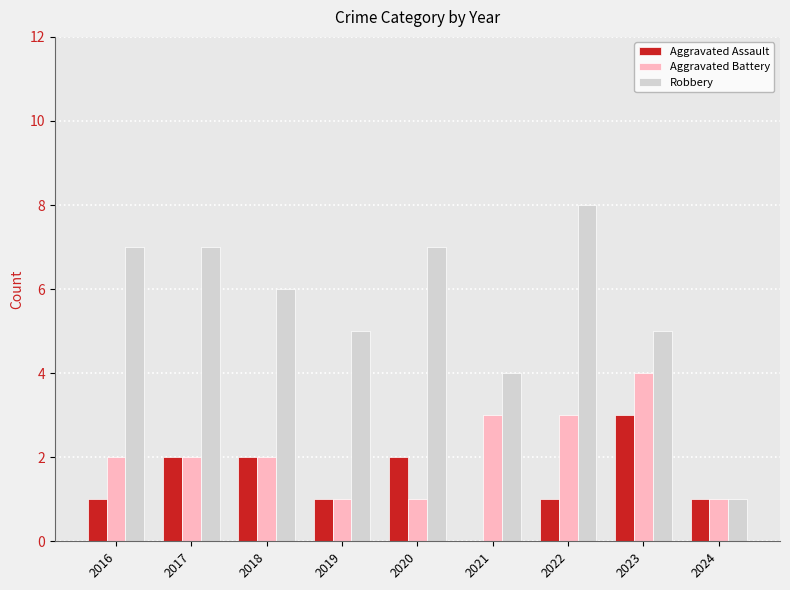

What are all the series names shown in the legend?

Aggravated Assault, Aggravated Battery, Robbery